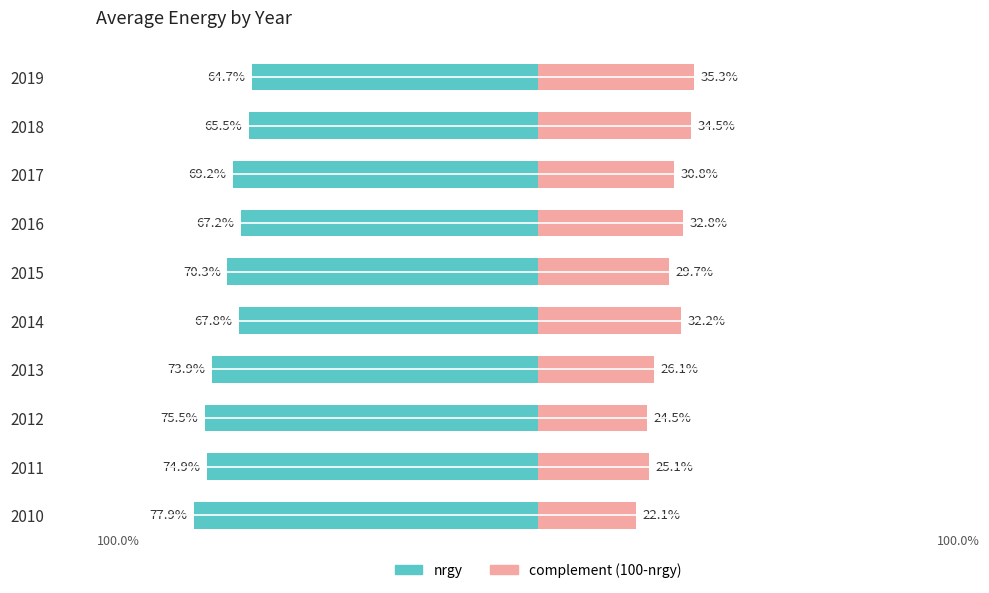

At how many categories does at least one series exceed 22?

10